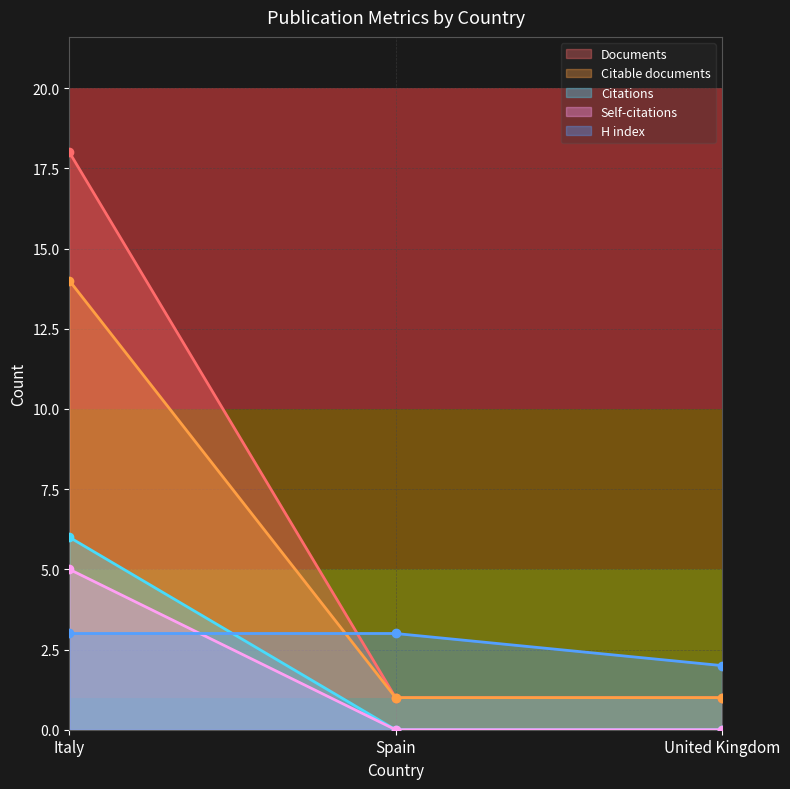

What is the difference between the maximum and minimum values in the Self-citations series?

5